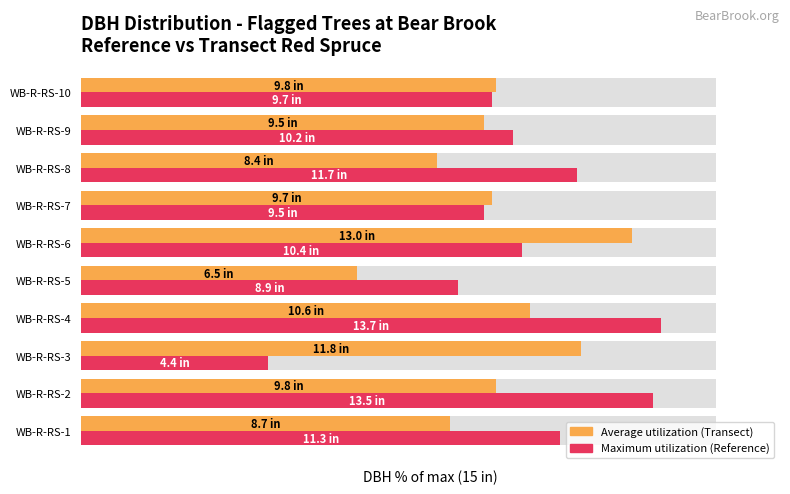

How many values in the Average utilization series are below 65?

5